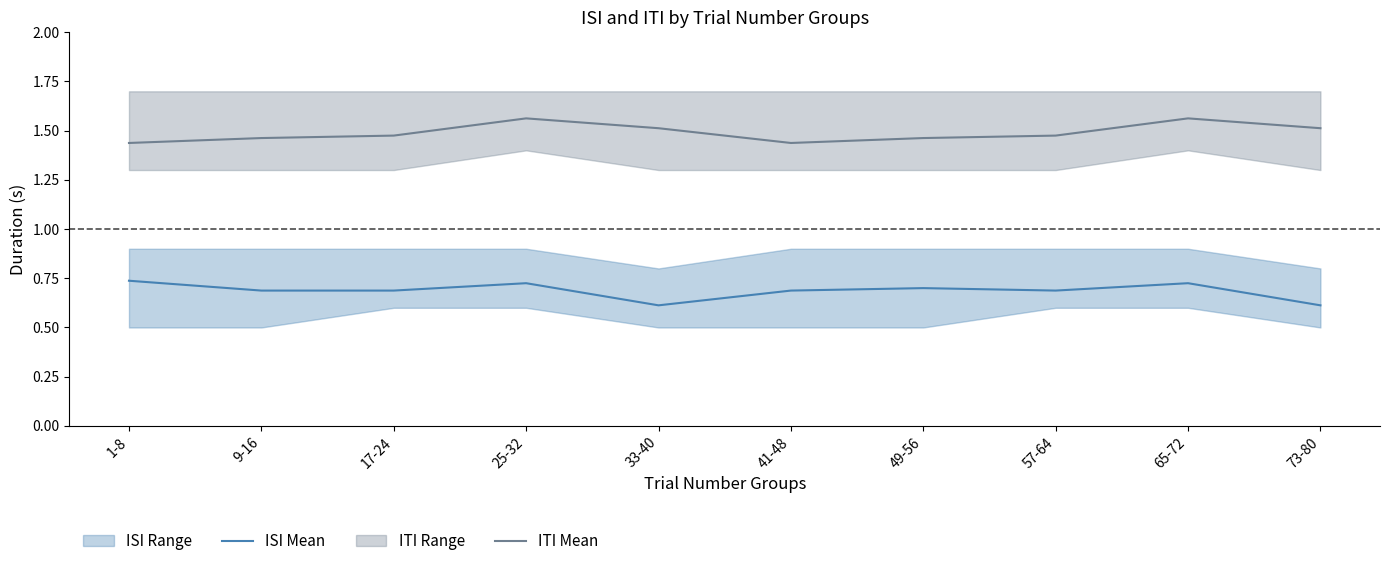

How many ITI Mean values are between 1 and 2?

10